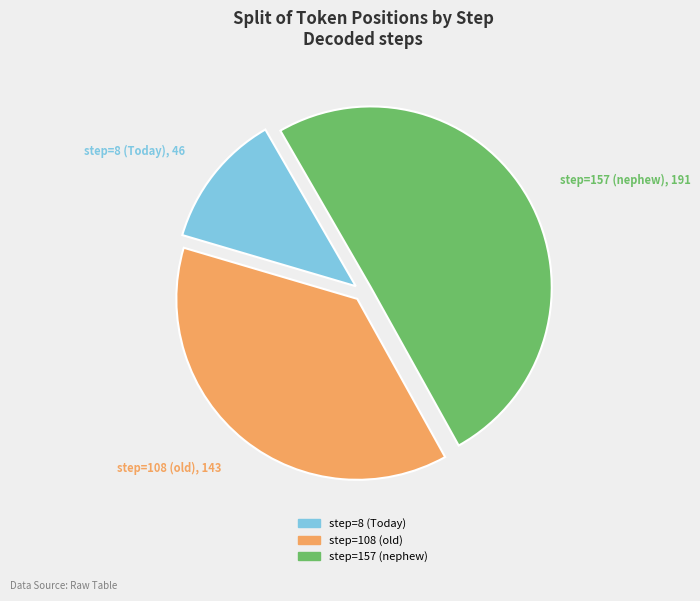

To the nearest percent, what portion does step=108 (old) represent?

38%